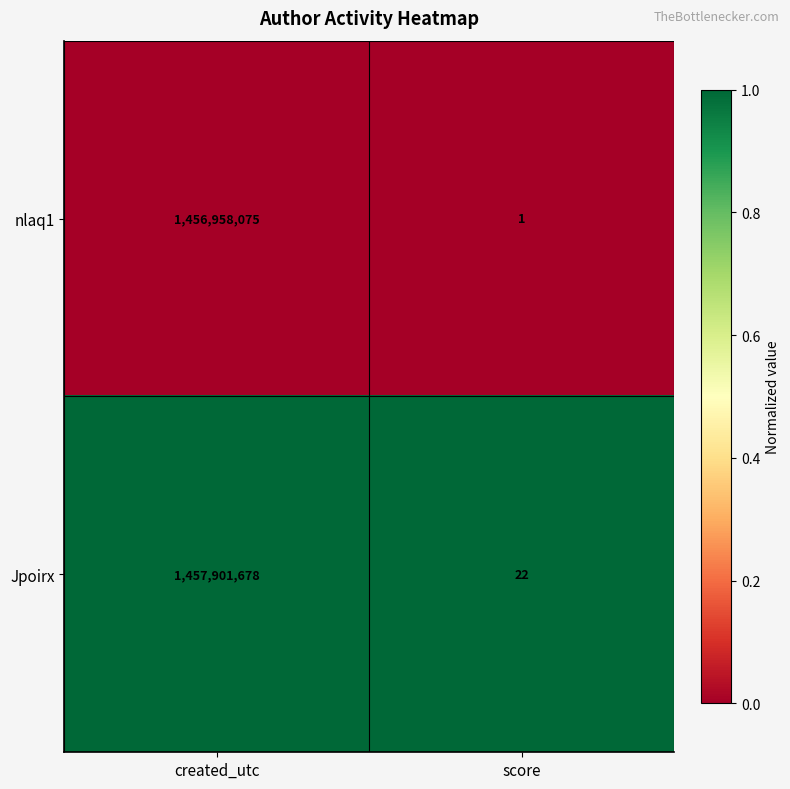

Reading left to right, list all the values displayed in this chart.

nlaq1: created_utc=1456958075	score=1
Jpoirx: created_utc=1457901678	score=22